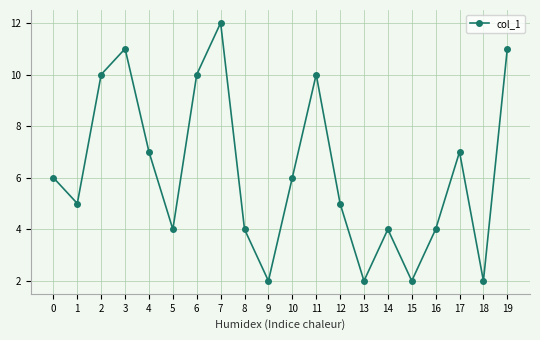

What is the difference between the maximum and minimum values?

10